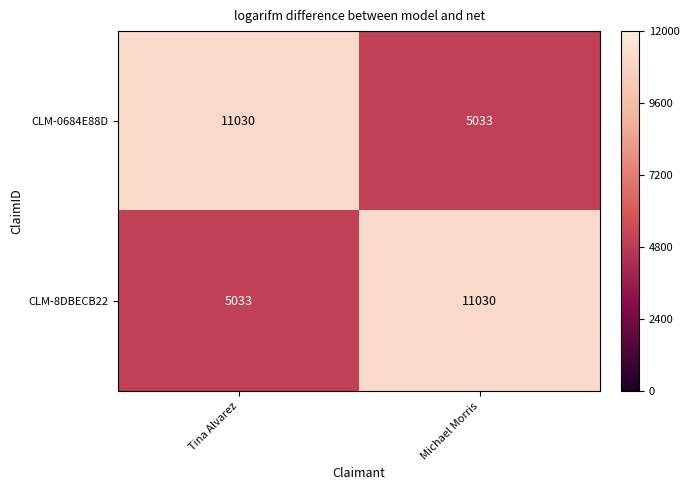

What is the smallest value displayed?

5033